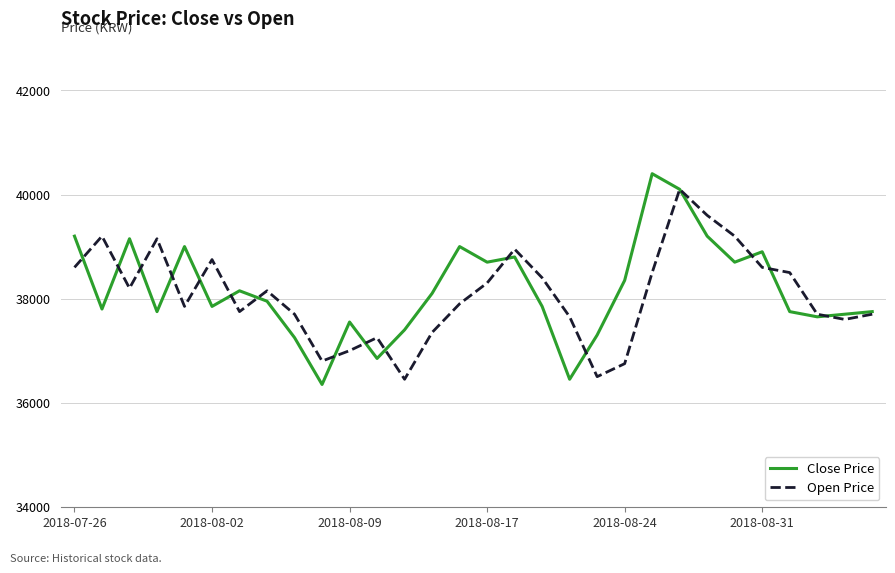

Reading left to right, list all the values displayed in this chart.

Close Price: 39200	37800	39150	37750	39000	37850	38150	37950	37250	36350	37550	36850	37400	38100	39000	38700	38800	37850	36450	37300	38350	40400	40100	39200	38700	38900	37750	37650	37700	37750
Open Price: 38600	39200	38200	39150	37850	38750	37750	38150	37700	36800	37000	37250	36450	37350	37900	38300	38950	38400	37650	36500	36750	38500	40100	39600	39200	38600	38500	37700	37600	37700